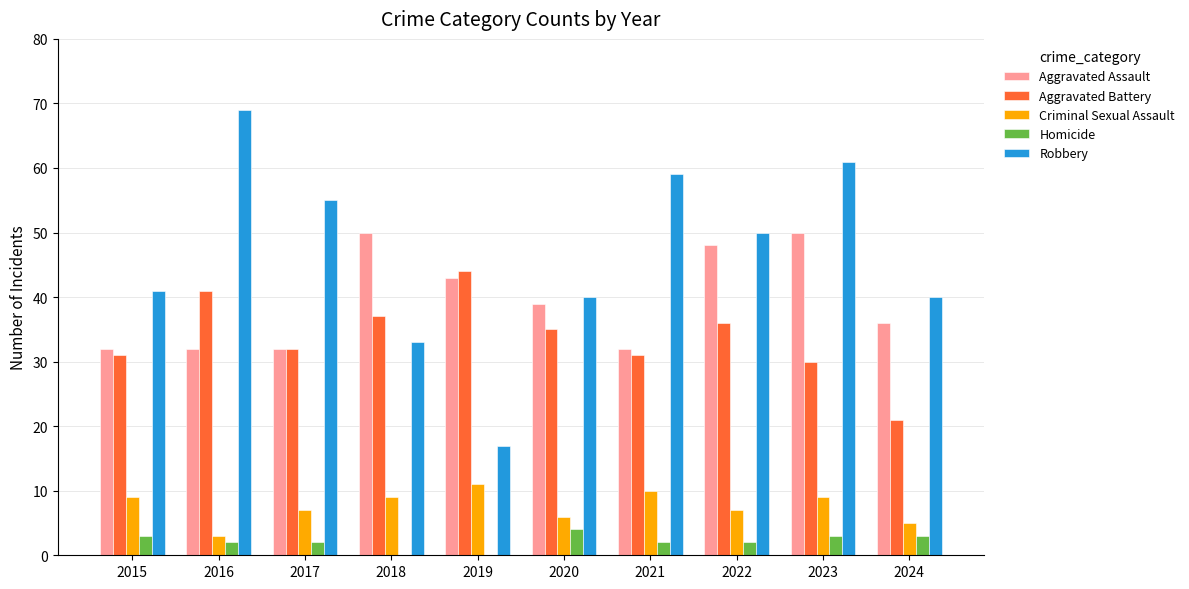

True or false: Criminal Sexual Assault has a value of 5 at 2024.

True